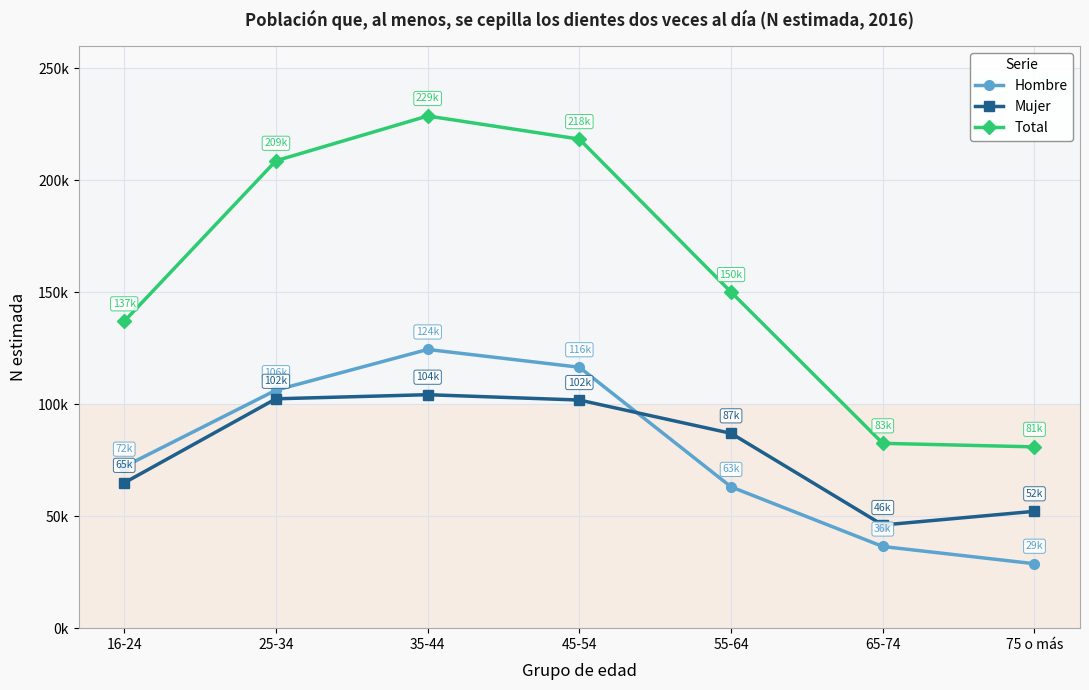

The Mujer series shows 72363 at 35-44. True or false?

False